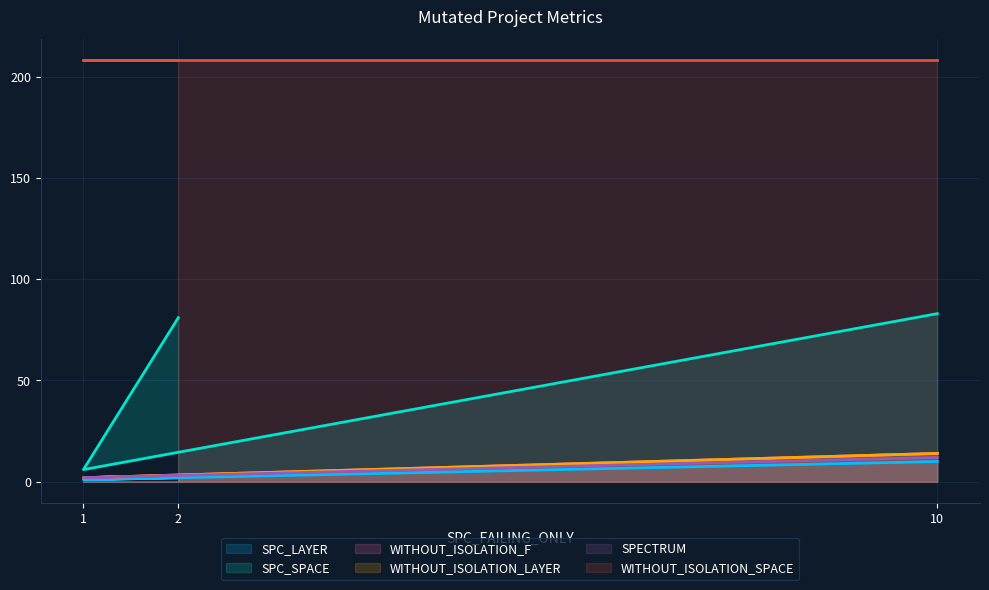

What is the maximum value for WITHOUT_ISOLATION_F?

14